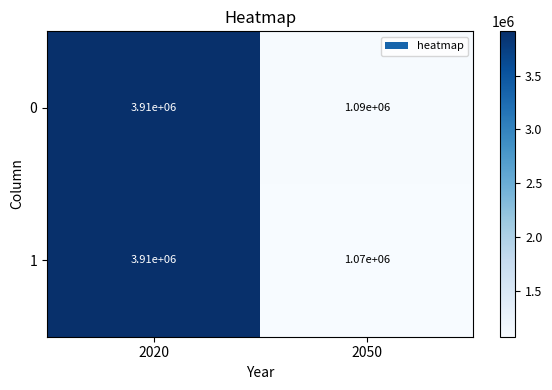

The 0 series shows 3910000 at 2020. True or false?

True